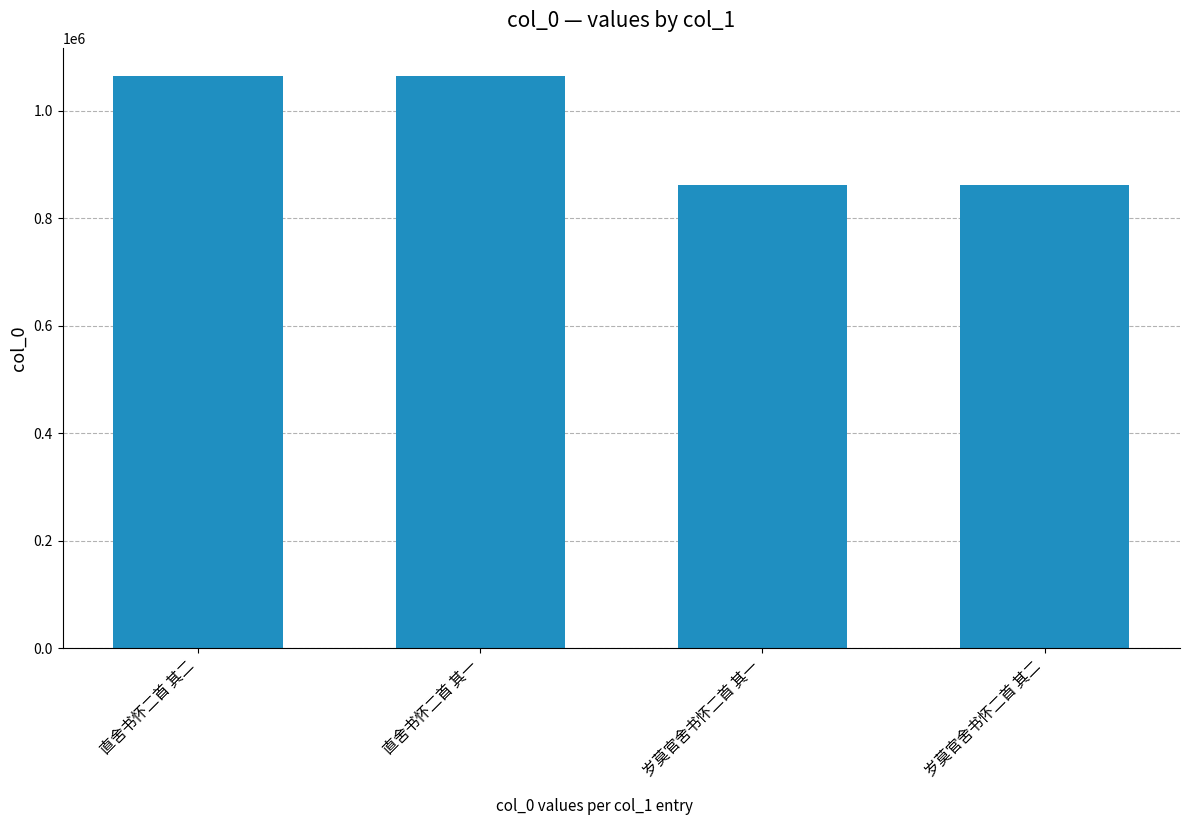

What is the minimum value shown in the chart?

861270